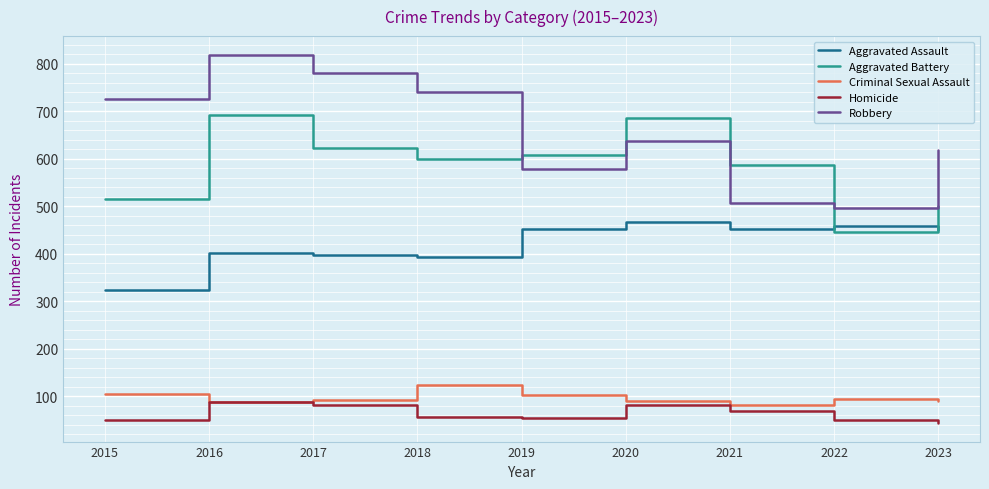

True or false: Aggravated Battery and Criminal Sexual Assault cross at least once.

False